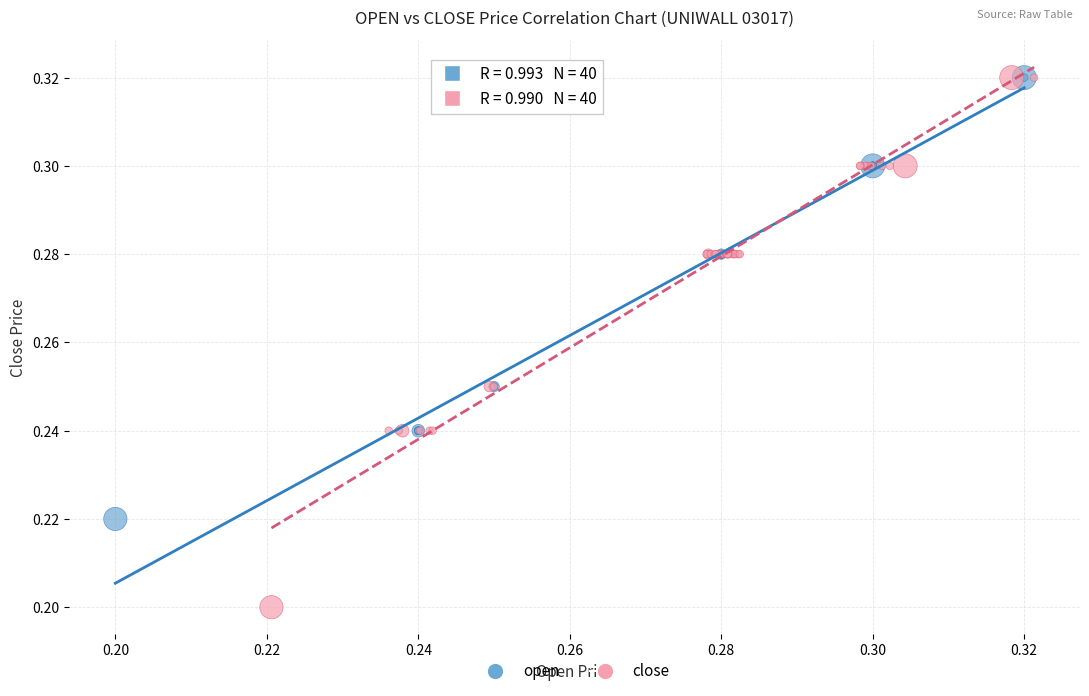

Which series reaches the minimum Y coordinate?

close